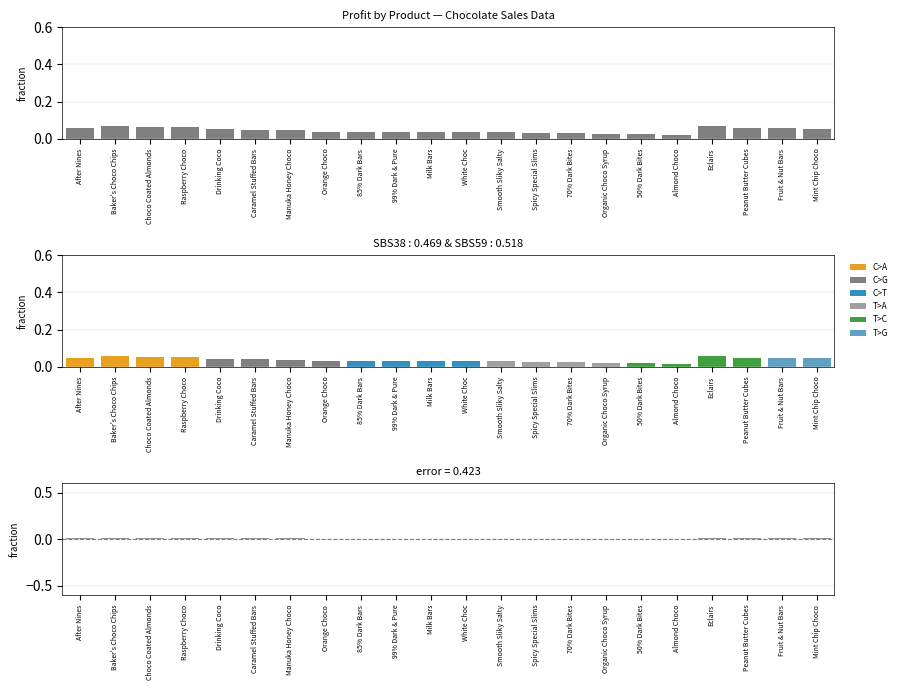

Are the bars grouped side by side (vs. stacked)?

Yes